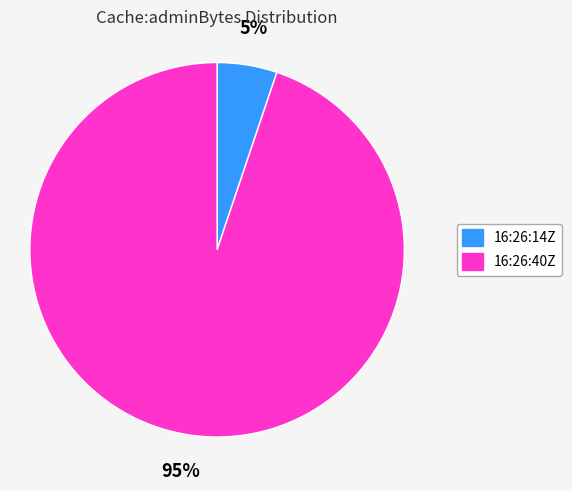

Is there any slice that represents more than half of the pie?

Yes